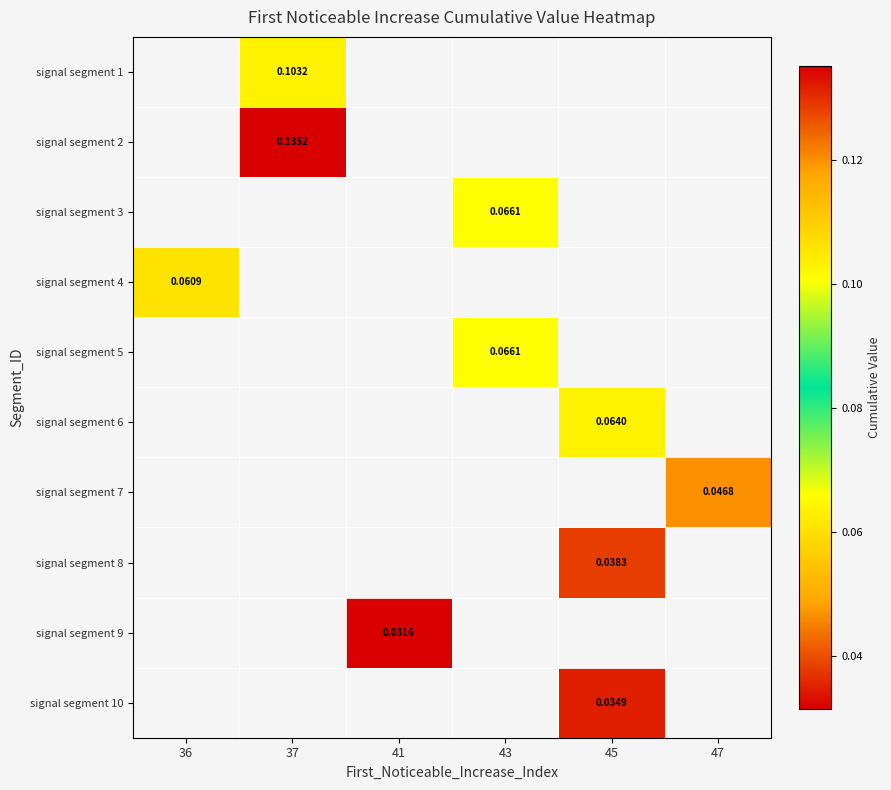

Which label corresponds to the largest value in the chart?

37